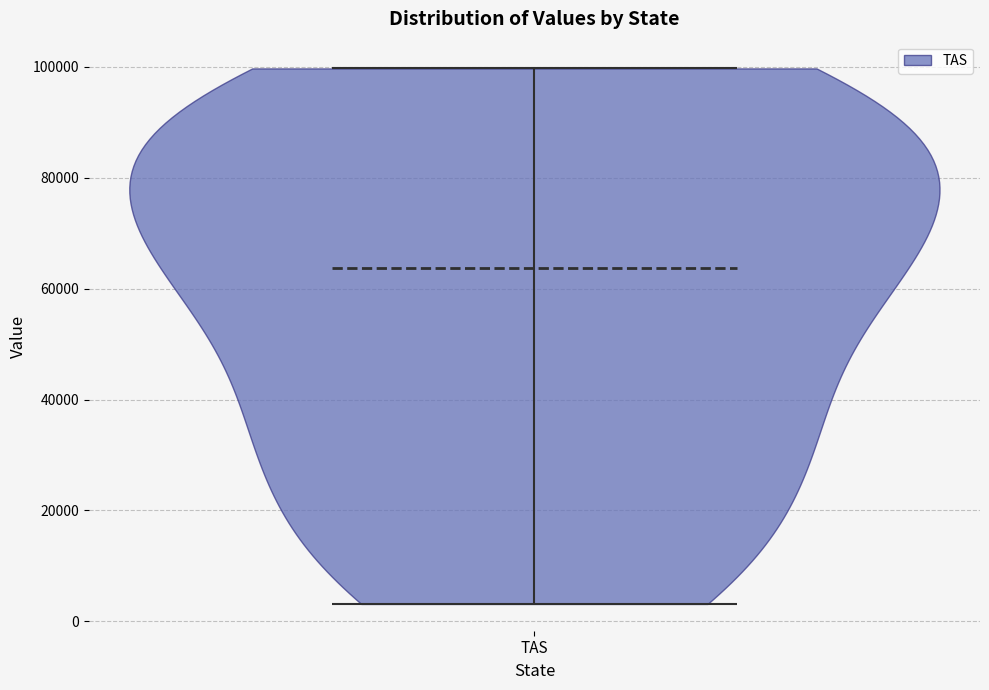

What is the lowest point the violin for TAS reaches on the y-axis? The values are not printed on the chart, so give them approximately, as read against the axis.

4000